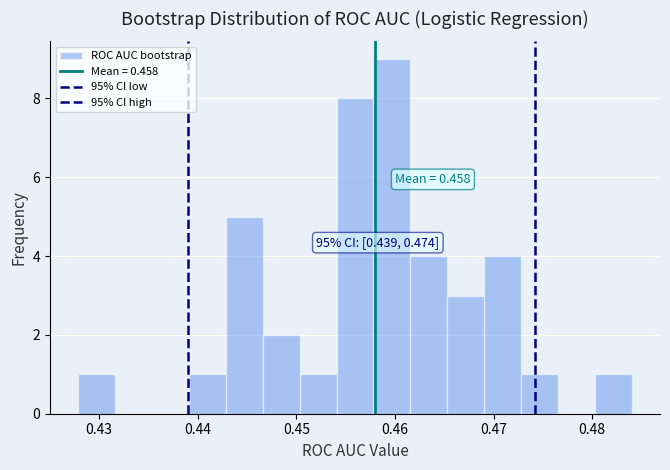

Read against the x-axis, roughly where is the centre of the tallest bar?

0.460